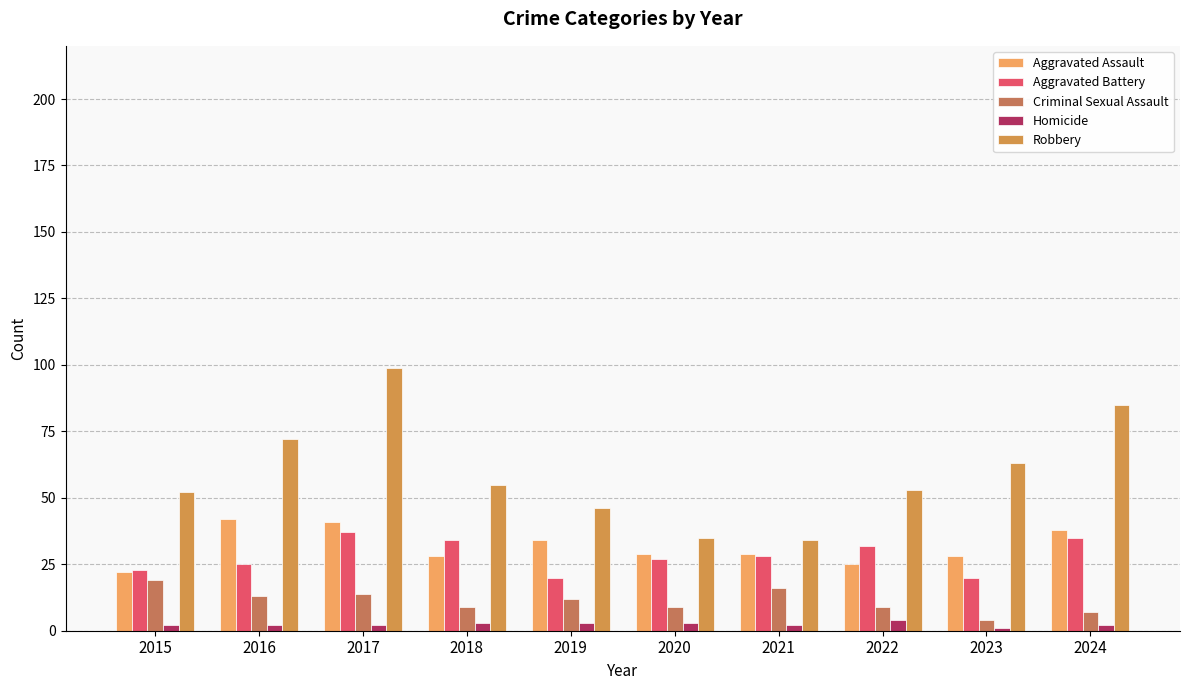

Read the Aggravated Battery value at 2018, to the nearest 10.

30